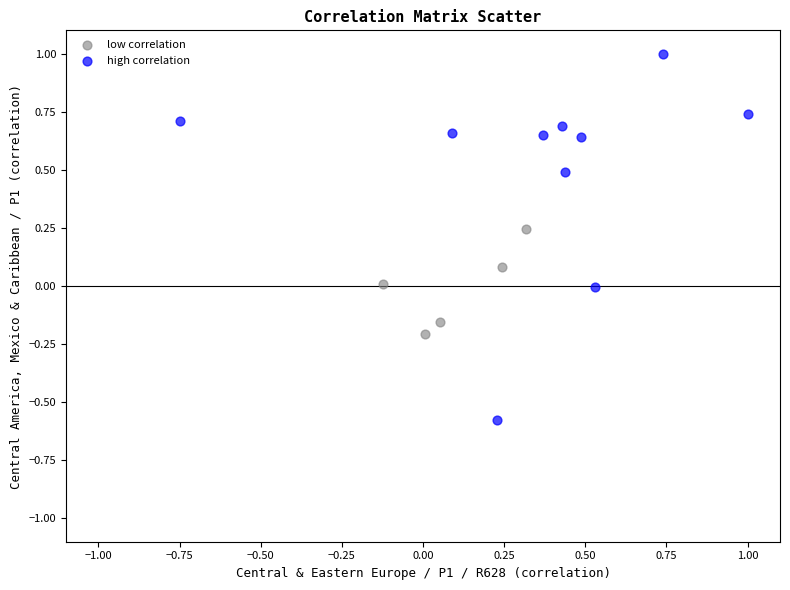

What are all the series names shown in the legend?

low correlation, high correlation